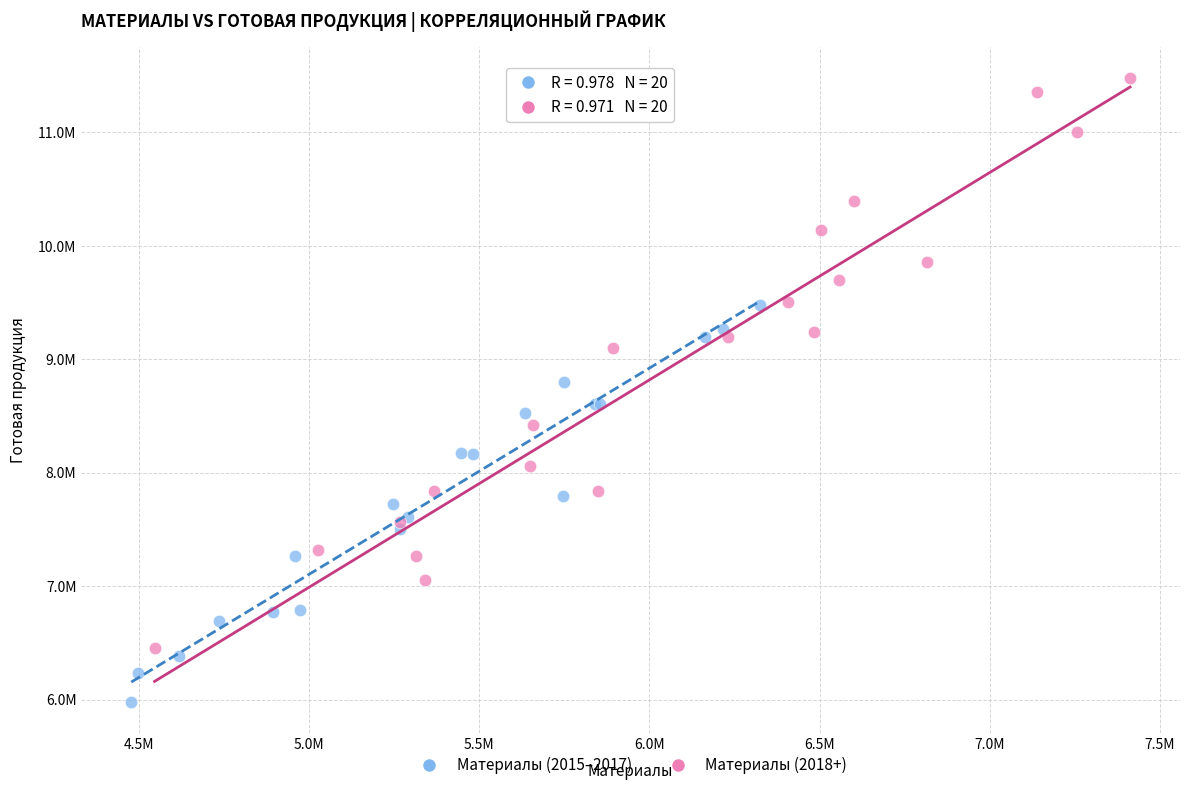

What are all the series names shown in the legend?

Материалы (2015–2017), Материалы (2018+)